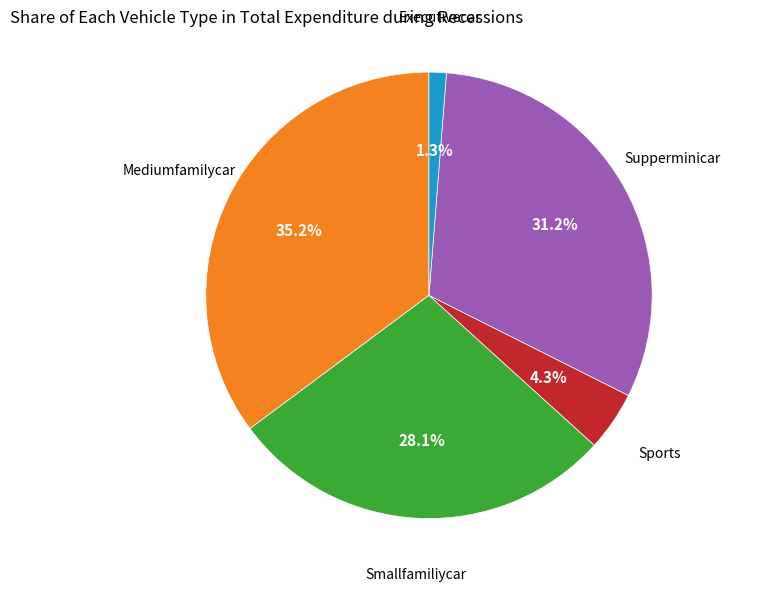

Is there any slice that represents more than half of the pie?

No